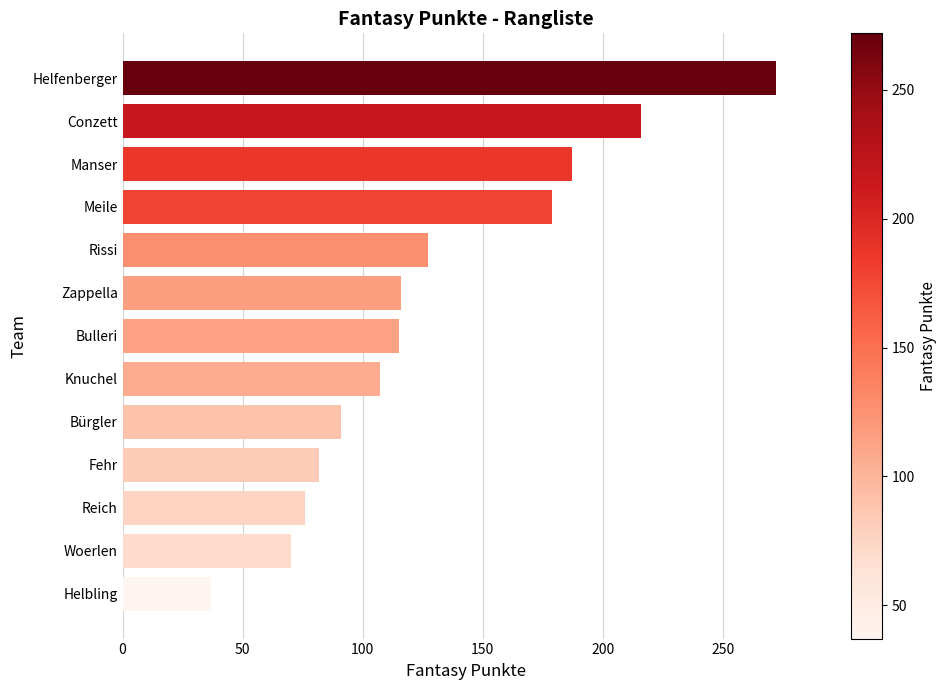

Read the value at Conzett.

216